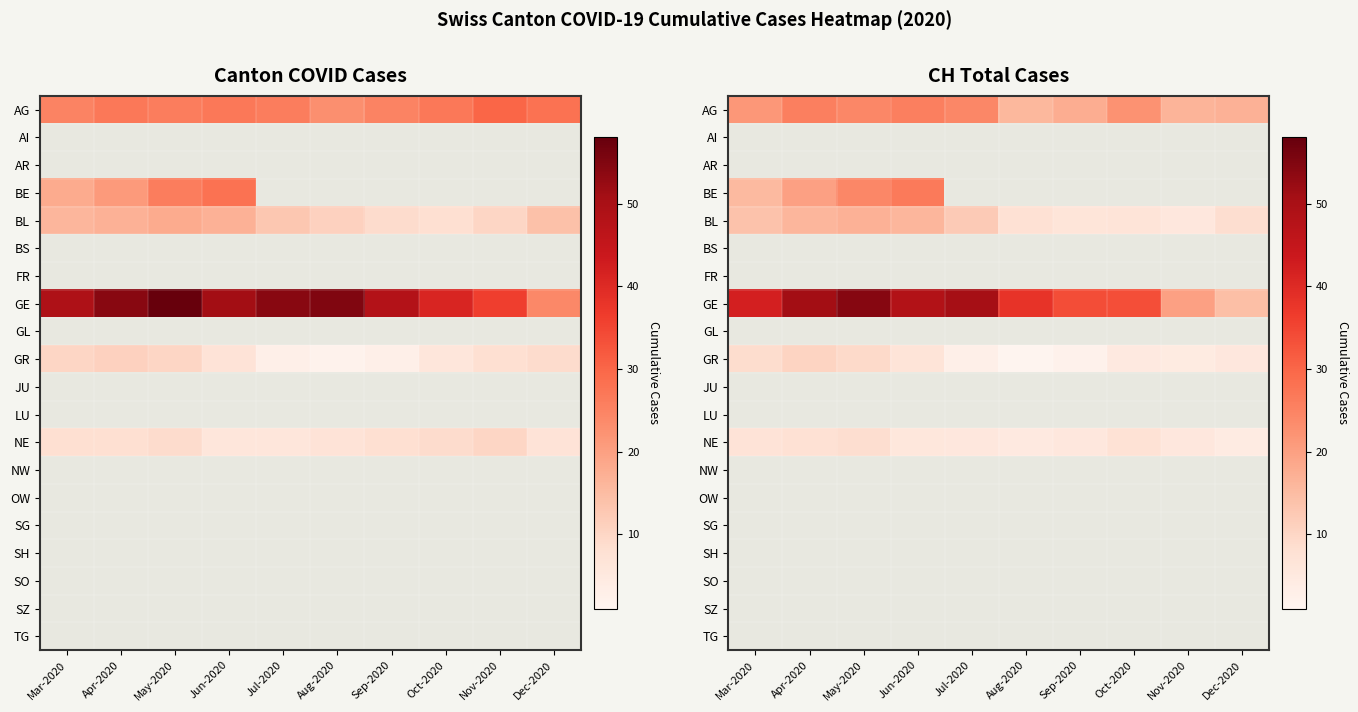

At how many categories does at least one series exceed 24?

8